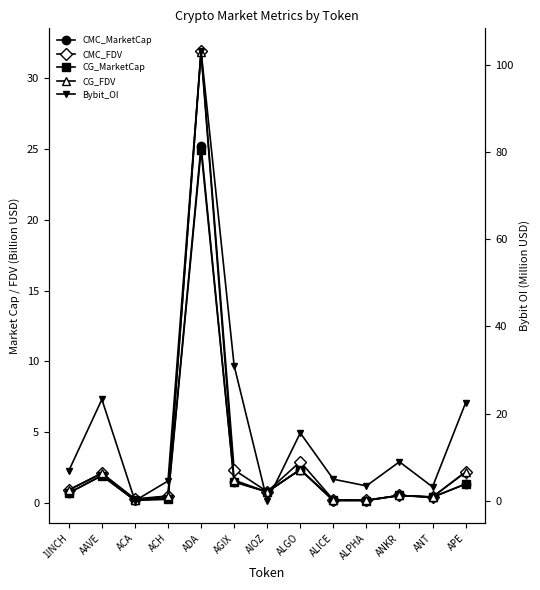

Rank the series at AAVE from highest to lowest value.

Bybit_OI, CMC_FDV, CG_FDV, CMC_MarketCap, CG_MarketCap